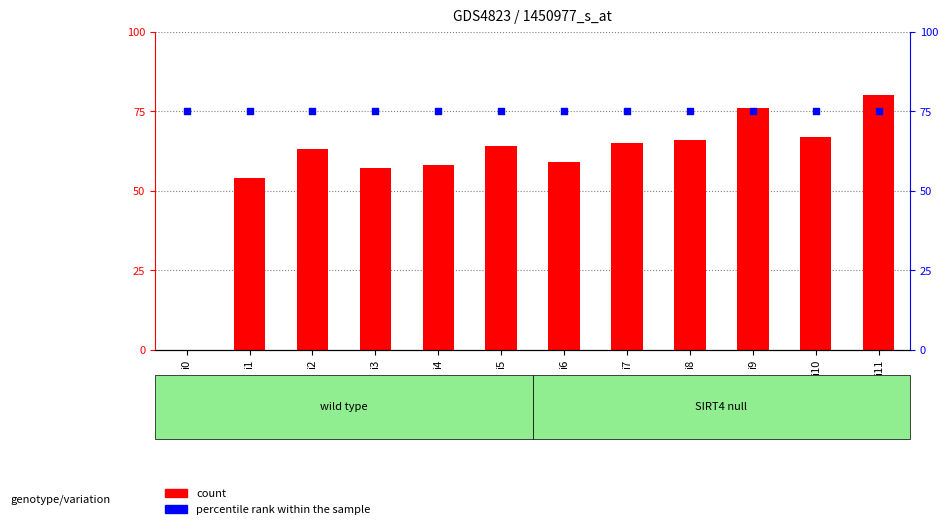

Which series reaches the maximum Y coordinate?

count